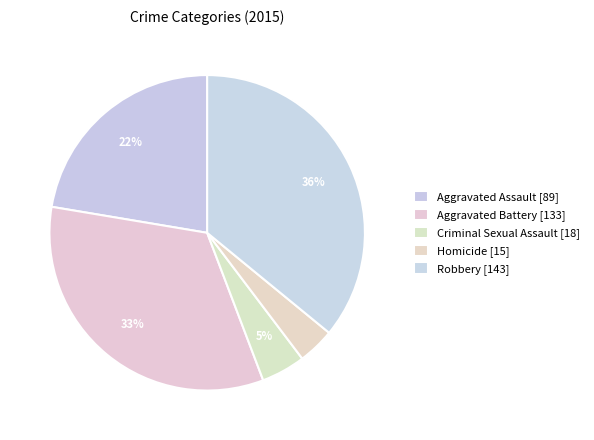

Do Criminal Sexual Assault and Robbery together represent more than half of the pie?

No